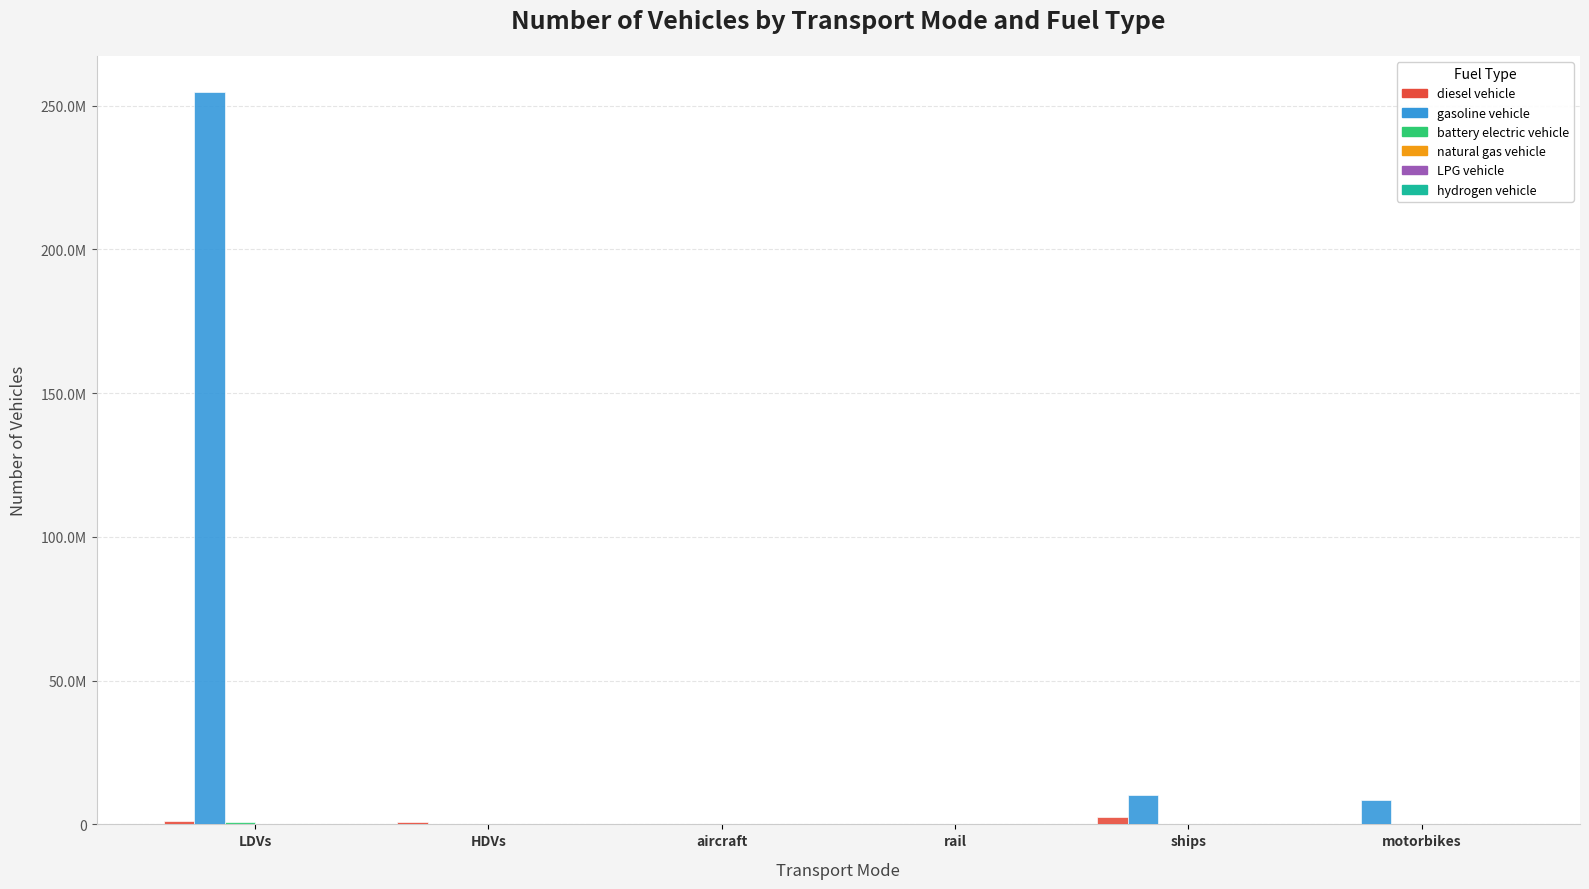

Are the bars grouped side by side (vs. stacked)?

Yes